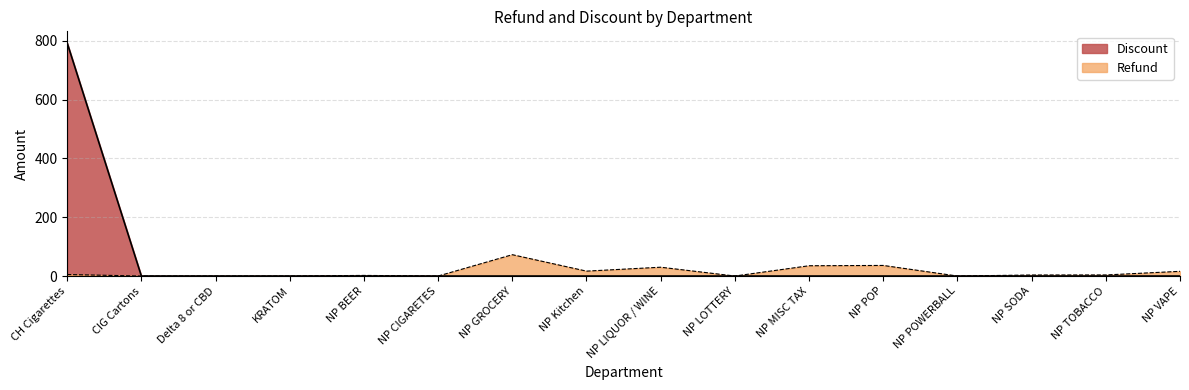

Which category has the lowest value across all series?

CIG Cartons